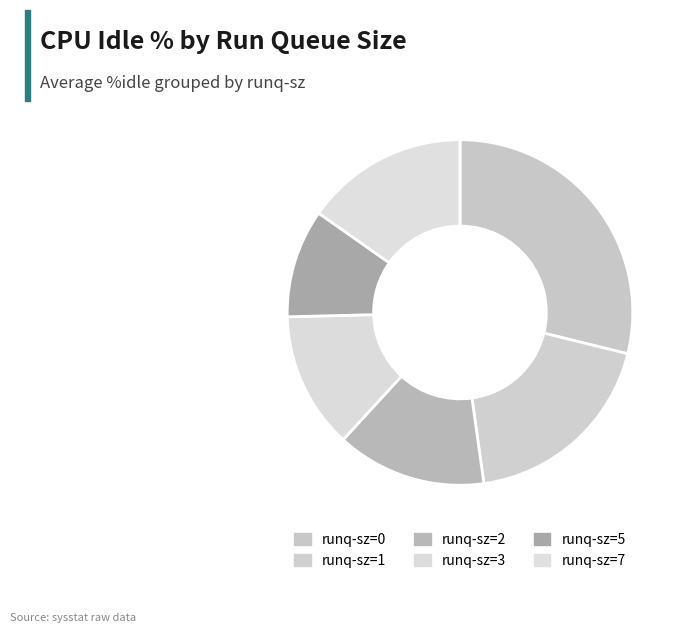

Which category has the smallest portion of the pie?

runq-sz=5